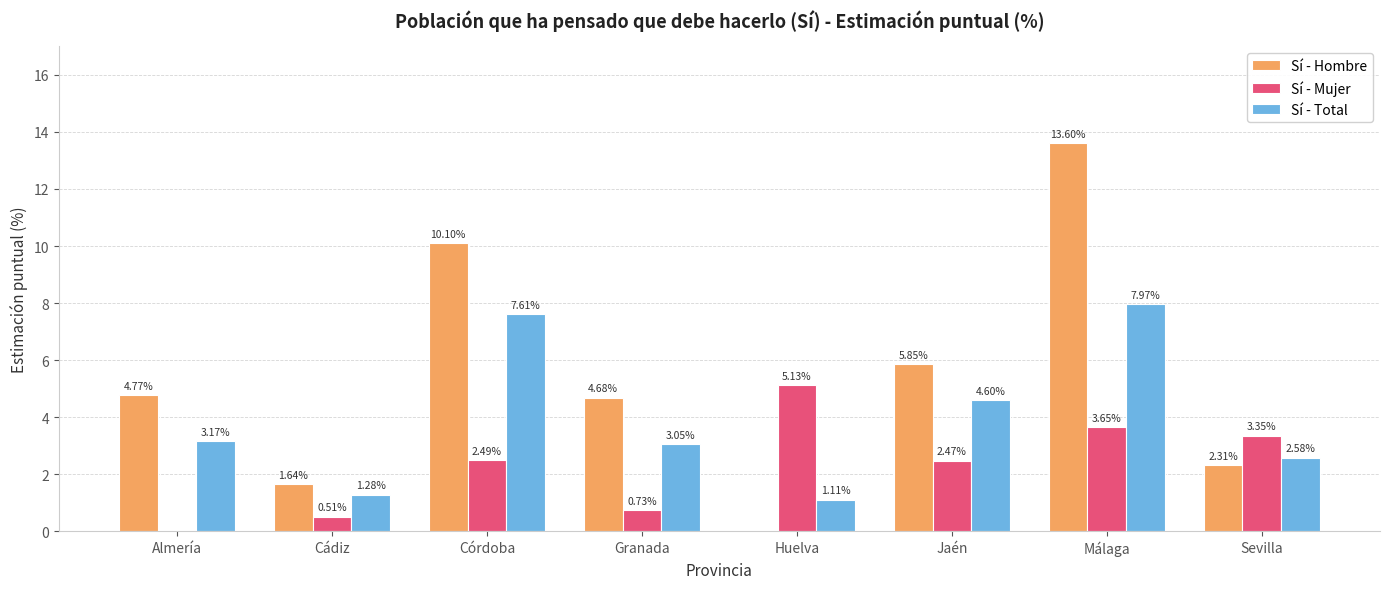

Count the number of categories in the chart.

8